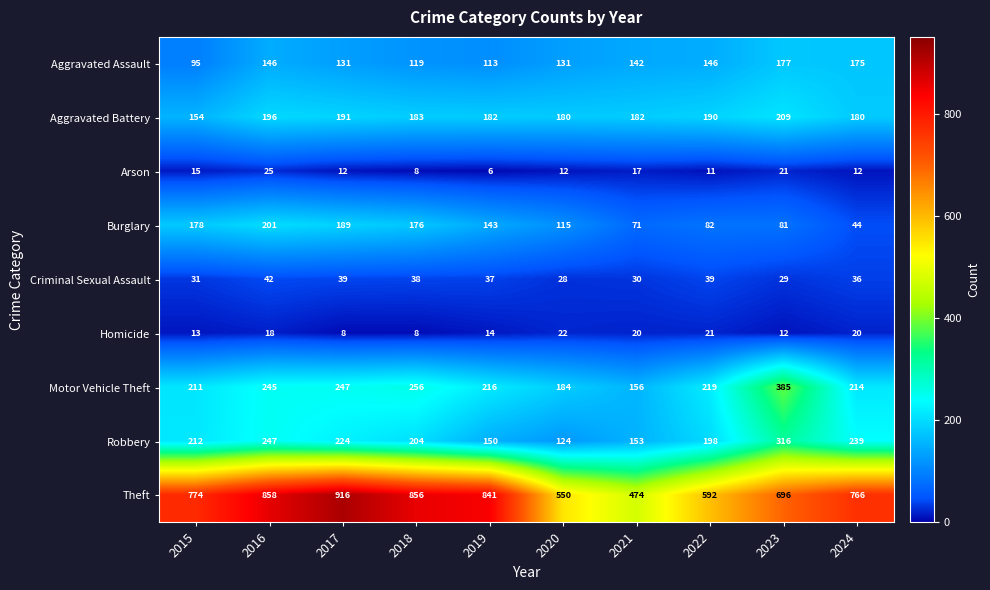

True or false: Aggravated Battery has a value of 121 at 2021.

False